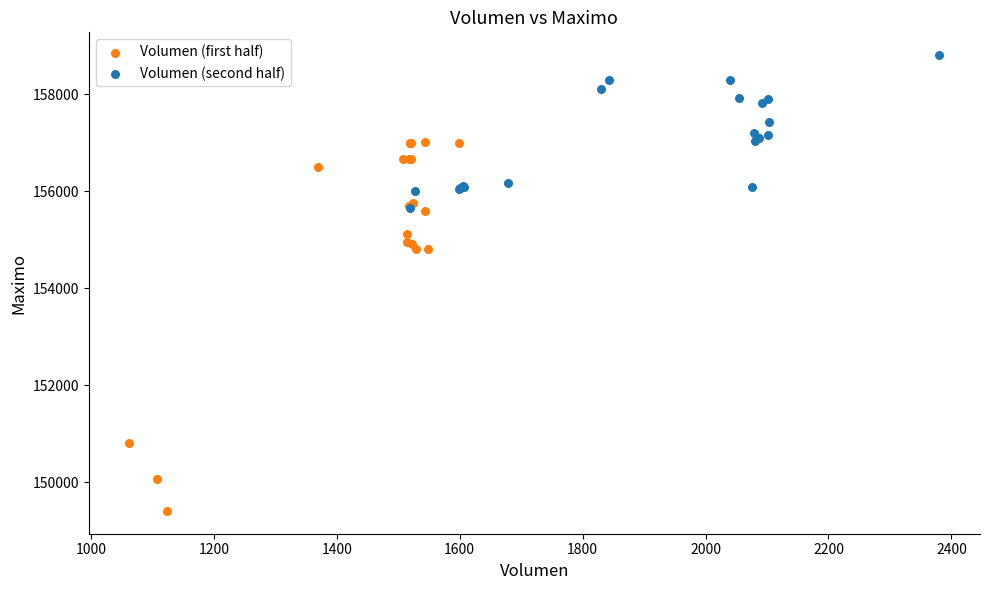

What are all the series names shown in the legend?

Volumen (first half), Volumen (second half)